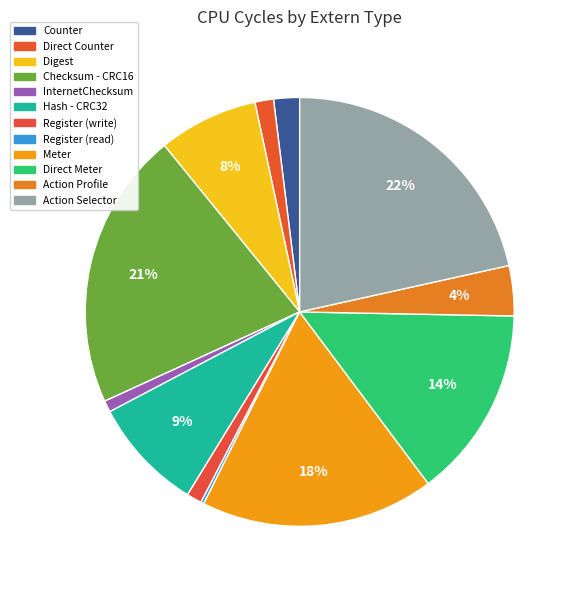

True or false: Direct Counter accounts for 1% of the total.

True